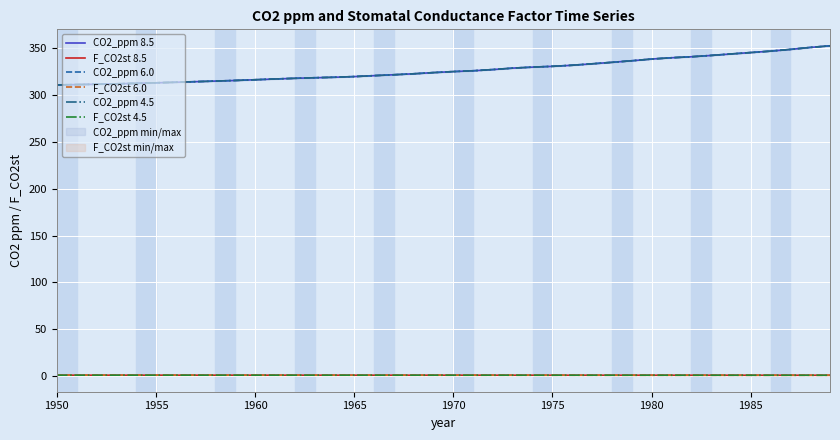

True or false: CO2_ppm 4.5 has more than 2 interior local peaks.

False